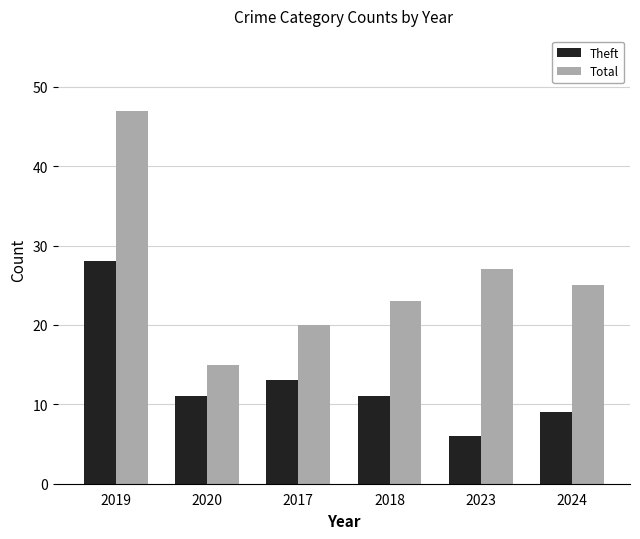

Does the chart contain any negative values?

No